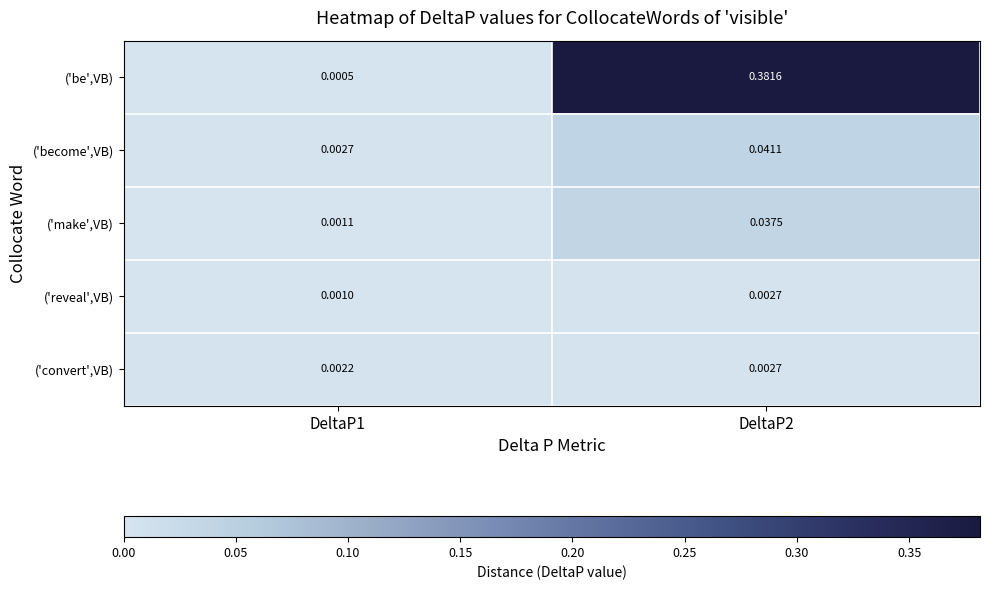

Is the value of ('convert',VB) at DeltaP2 greater than the value of ('make',VB) at DeltaP1?

Yes